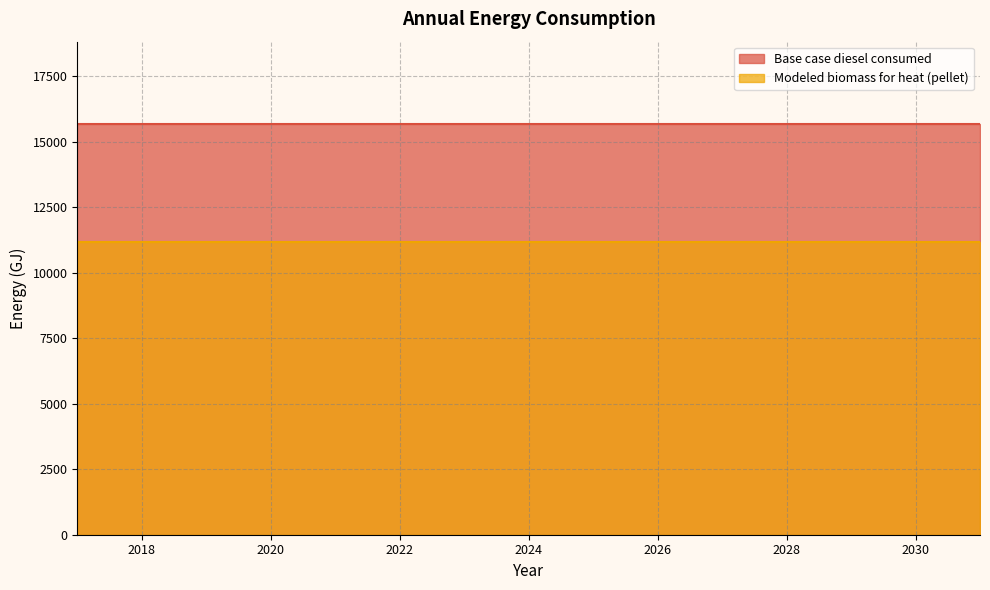

True or false: Modeled biomass for heat (pellet) and Base case diesel consumed intersect in this chart.

False